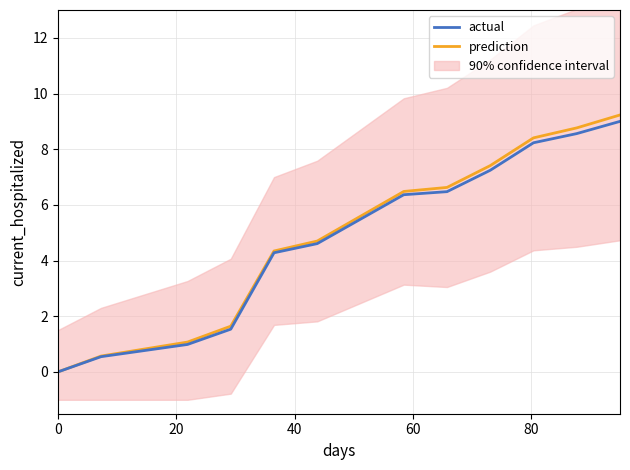

True or false: prediction and actual intersect in this chart.

False